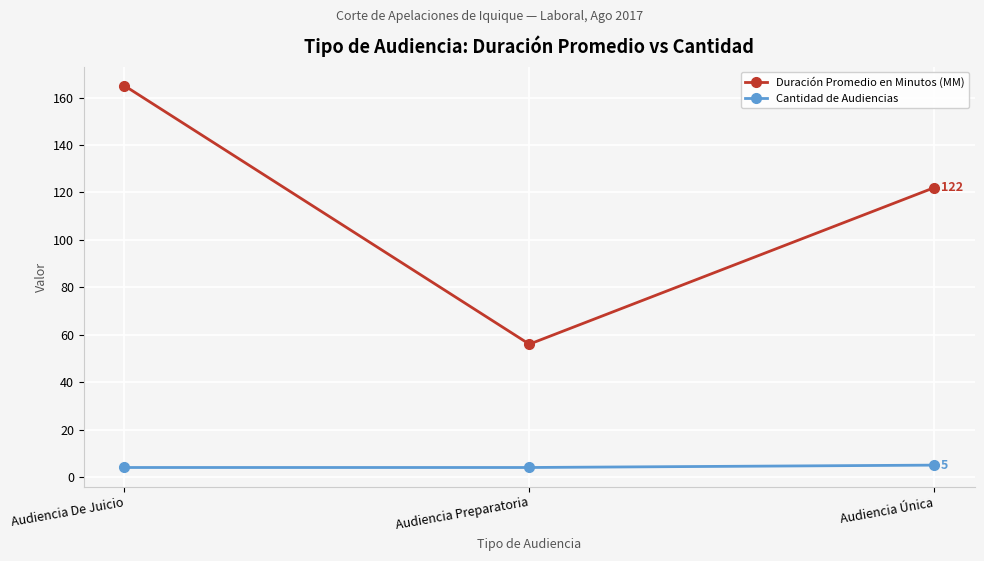

Reading left to right, extract all data points from this chart.

Duración Promedio en Minutos (MM): 165	56	122
Cantidad de Audiencias: 4	4	5